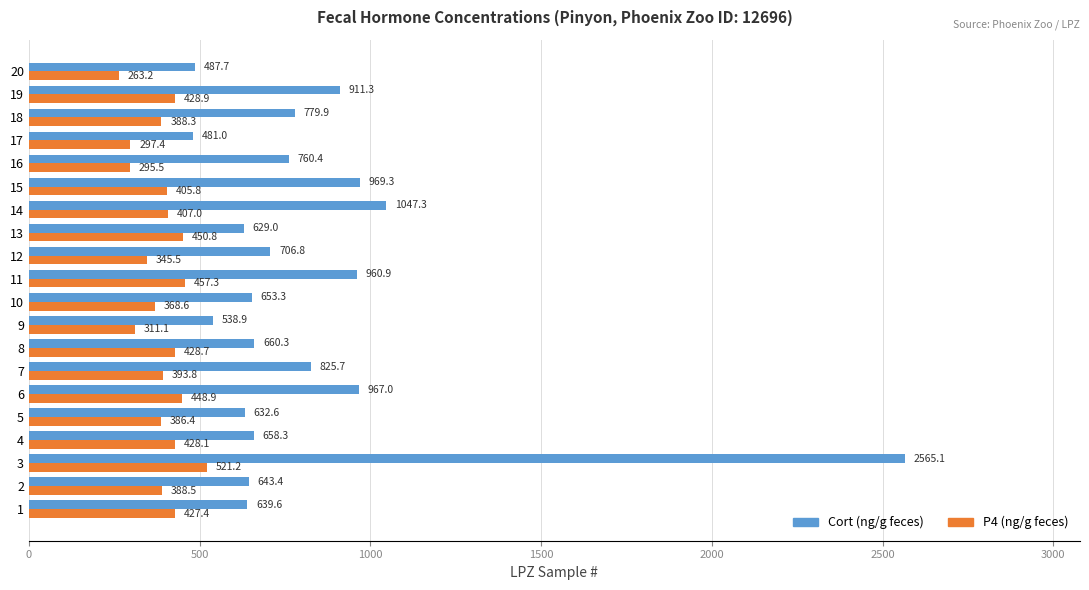

What is the maximum value shown in the chart?

2565.1